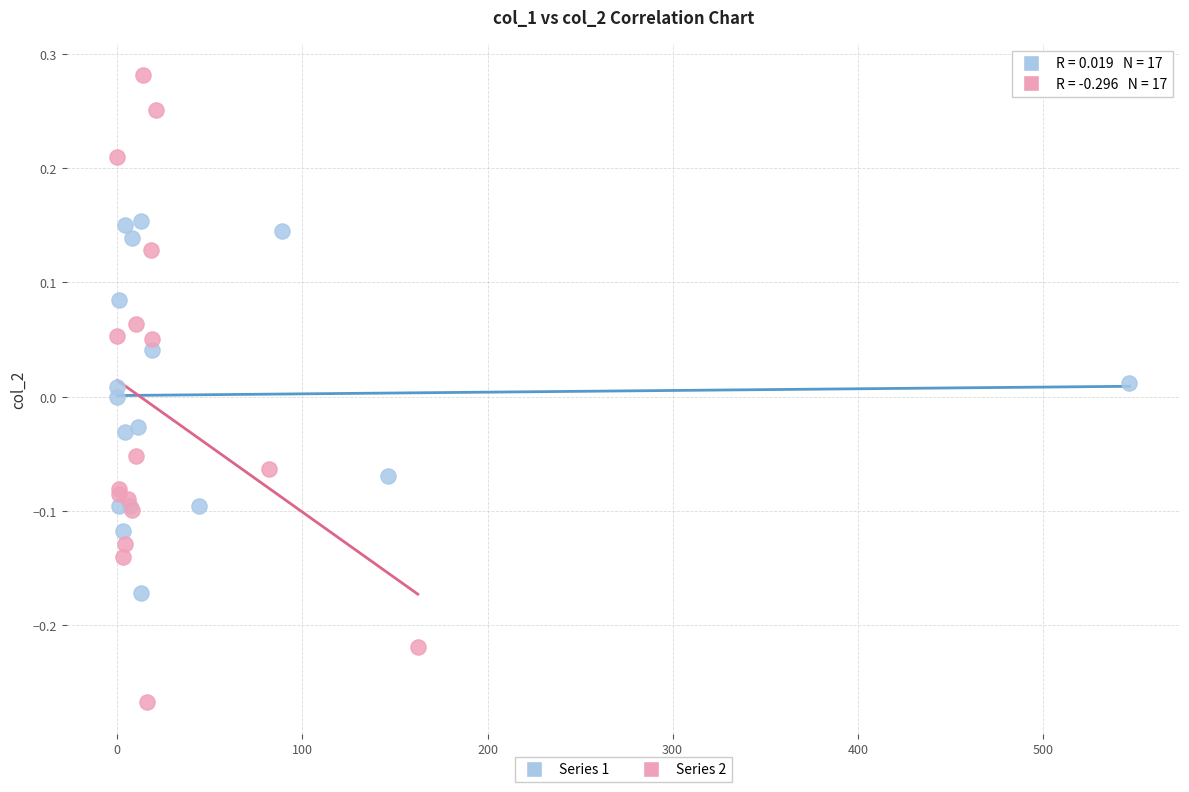

Which series contains the lowest Y value?

Series 2